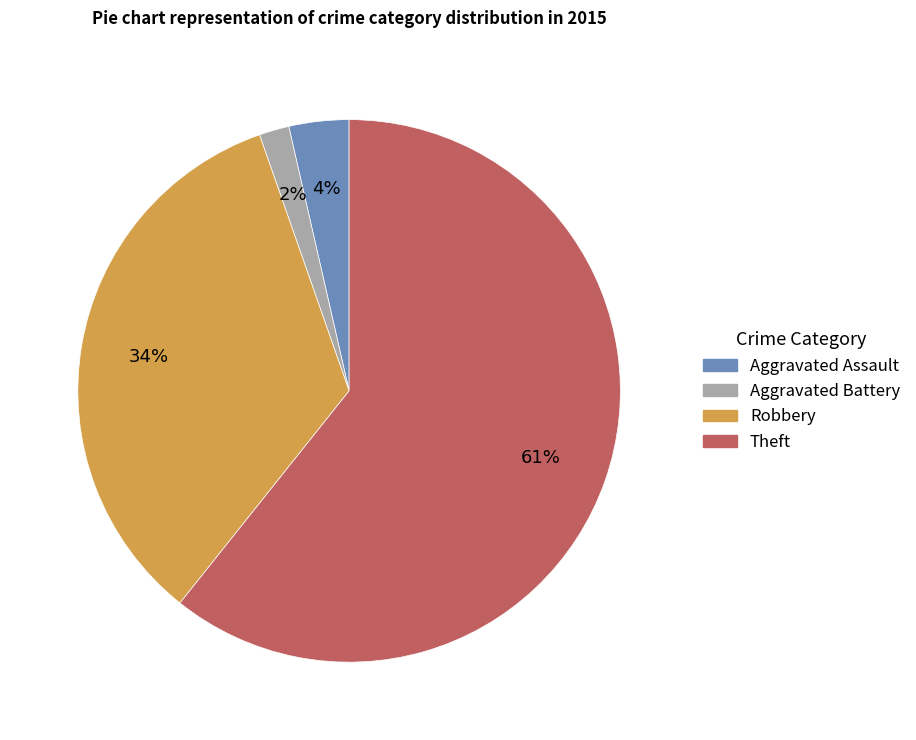

To the nearest percent, what is the average slice percentage?

25%